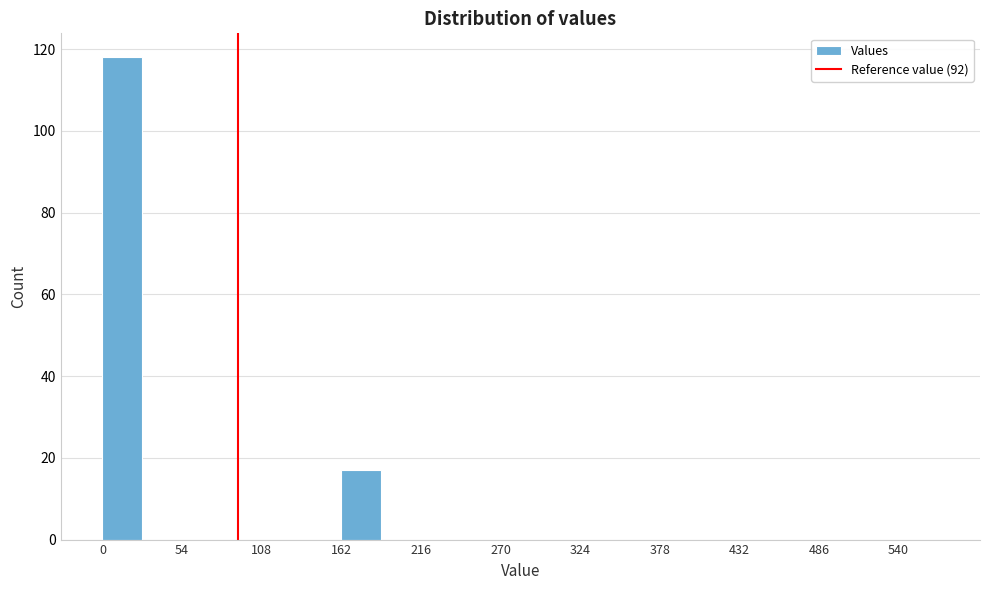

Read against the x-axis, roughly where is the centre of the tallest bar?

10